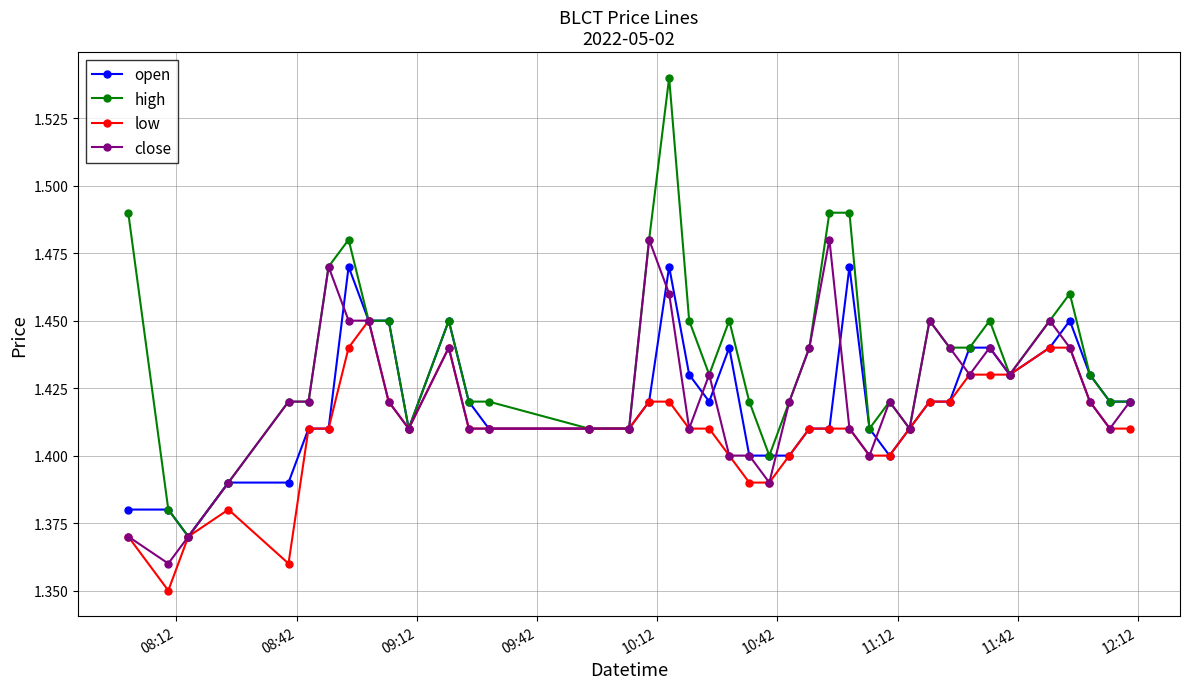

Does the chart display data point markers on the line(s)?

Yes